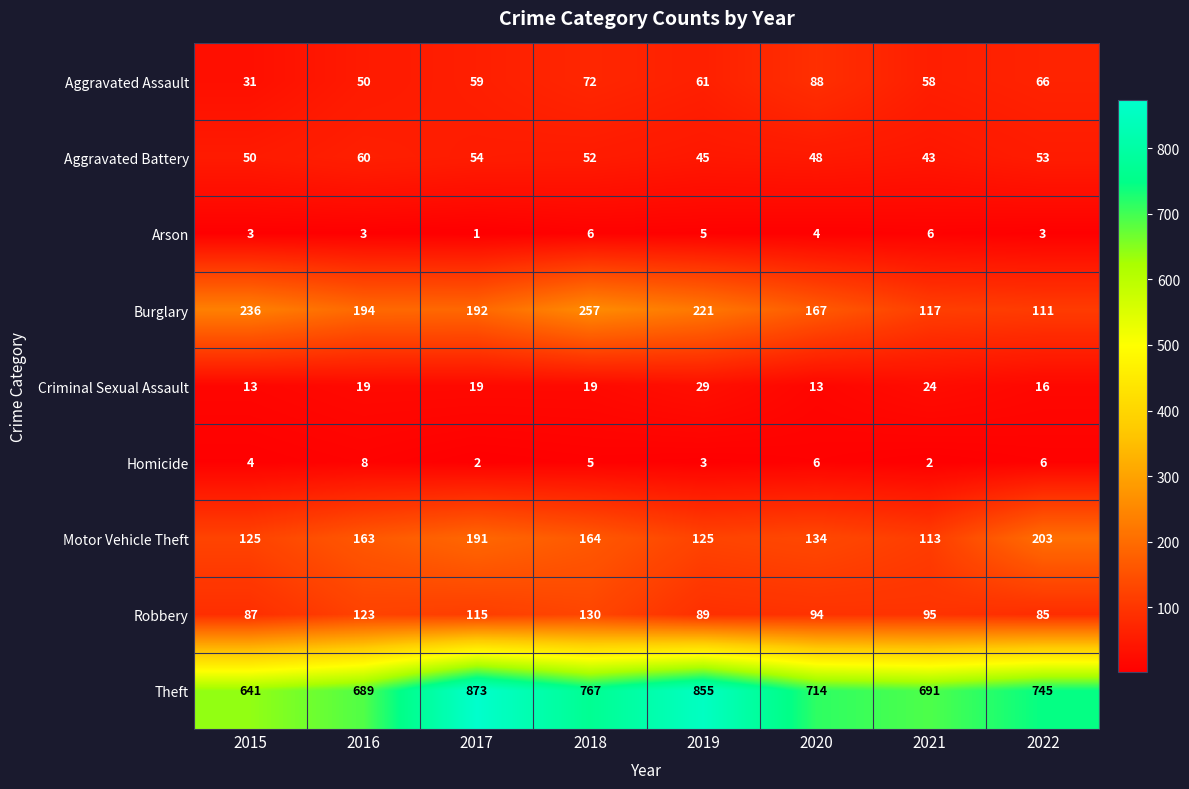

At how many categories does at least one series exceed 798?

2